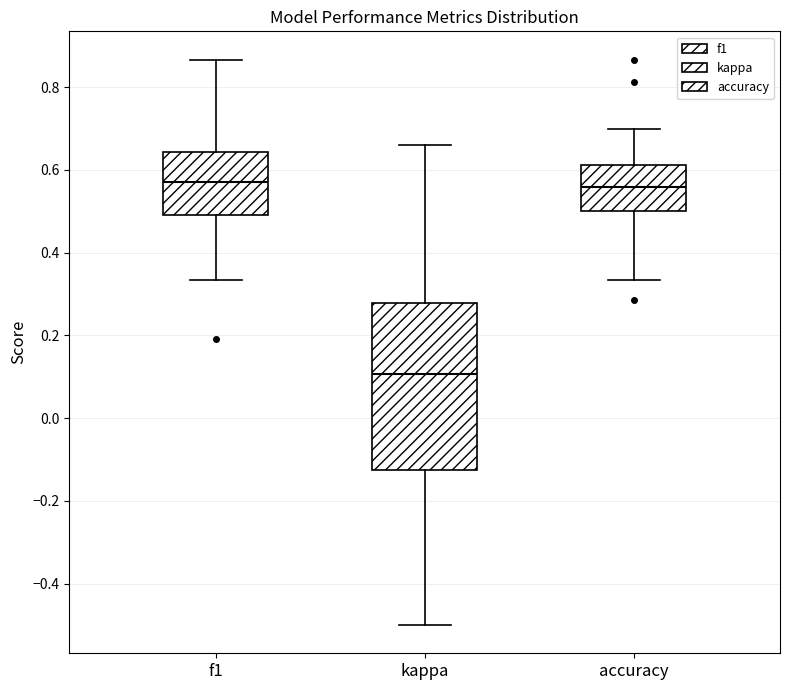

Where does the lower whisker of the box for accuracy end on the y-axis? The values are not printed on the chart, so give them approximately, as read against the axis.

0.34